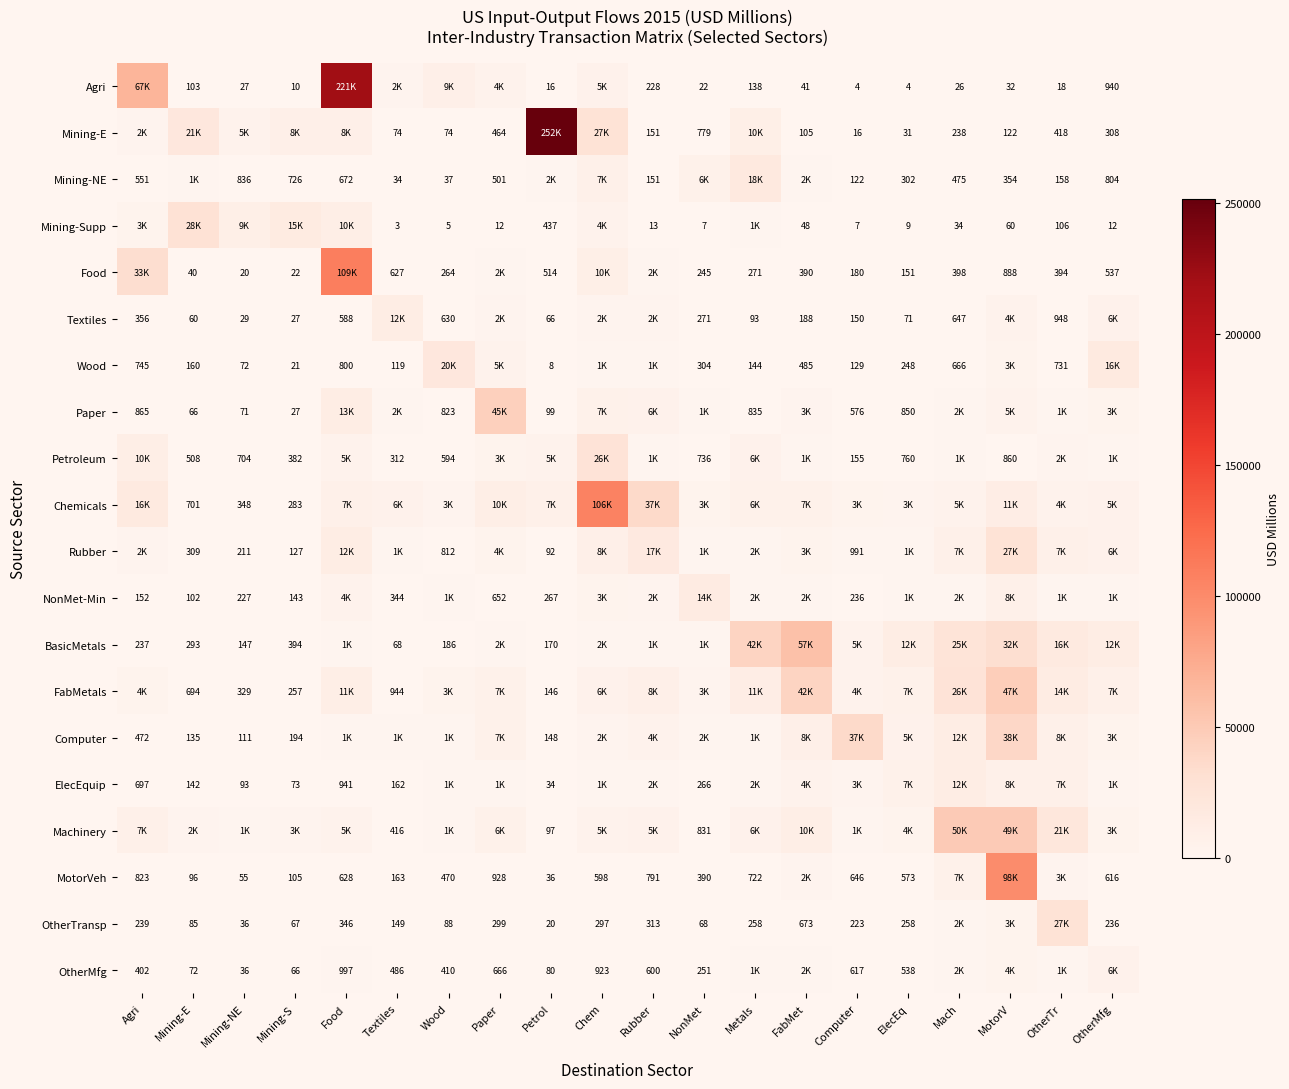

What is the difference between the OtherMfg values at Mining-NE and Agri?

366.0